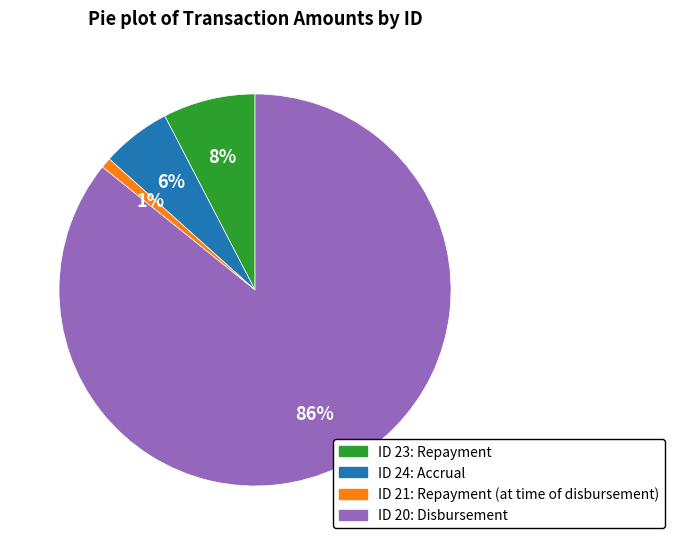

Is there any slice that represents more than half of the pie?

Yes